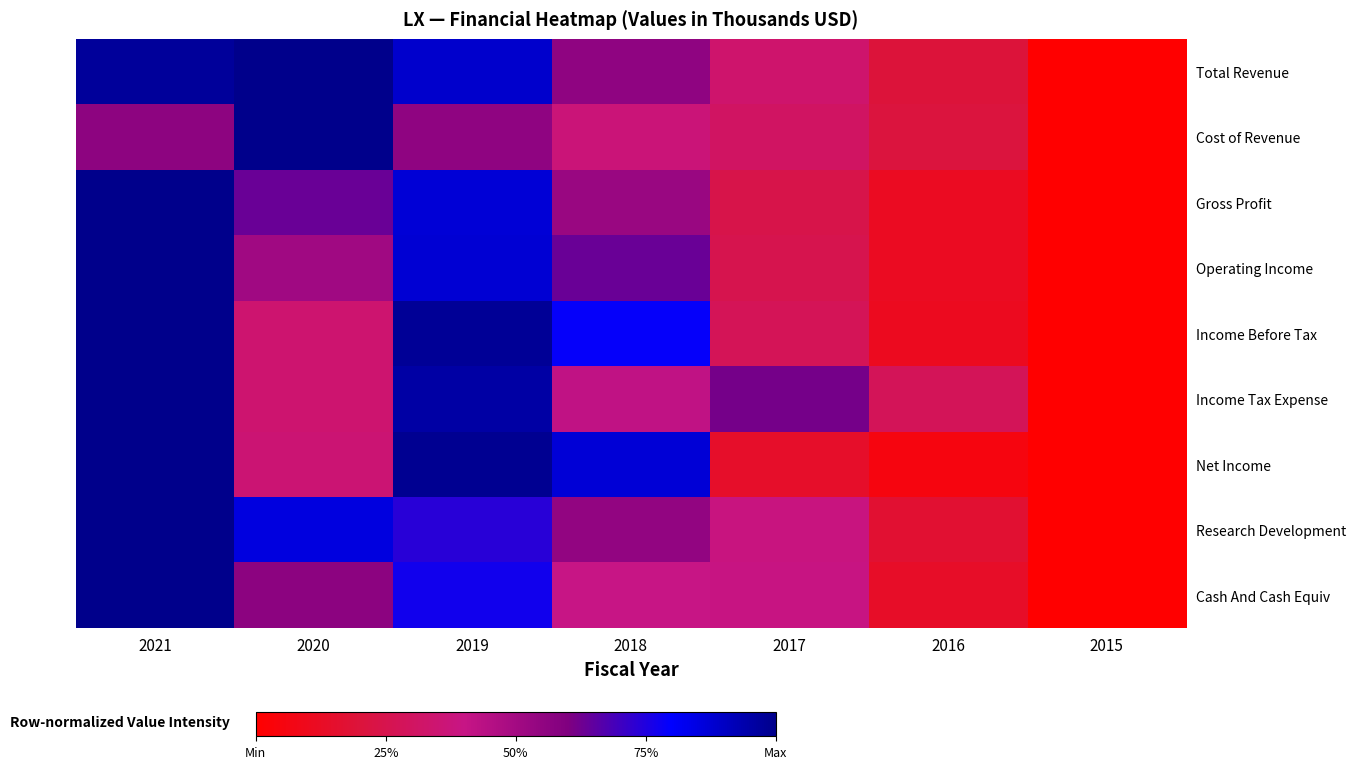

At which category does the chart reach its minimum across all series?

2015